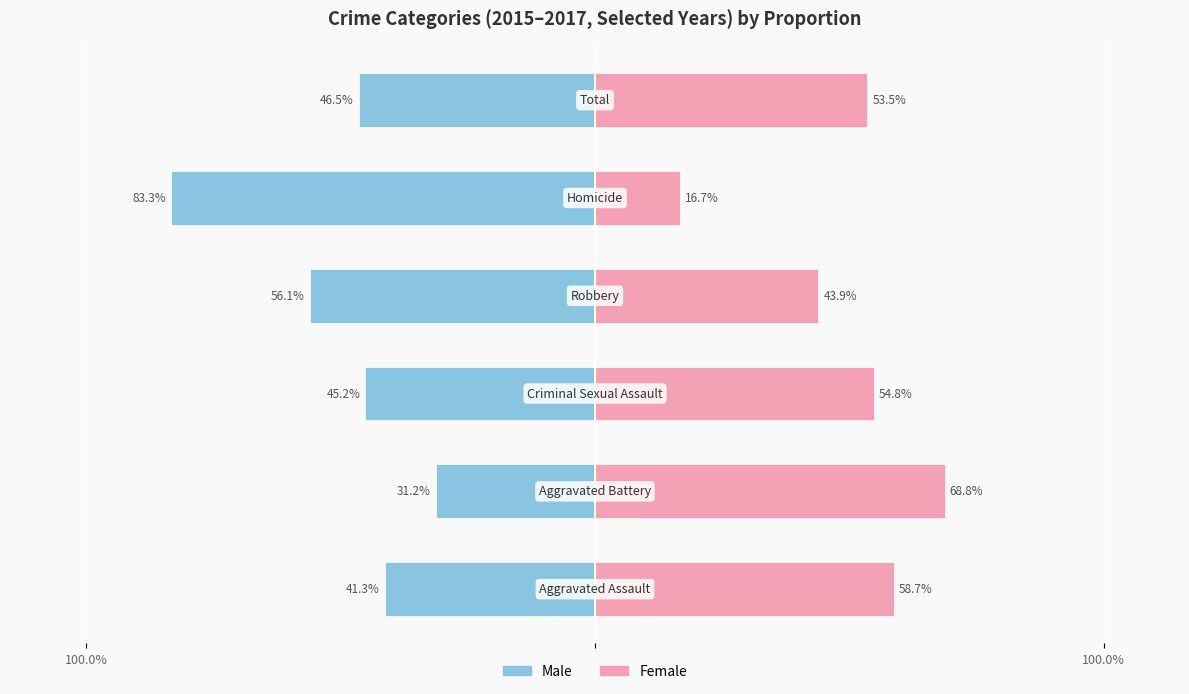

Does the chart contain stacked bars?

No